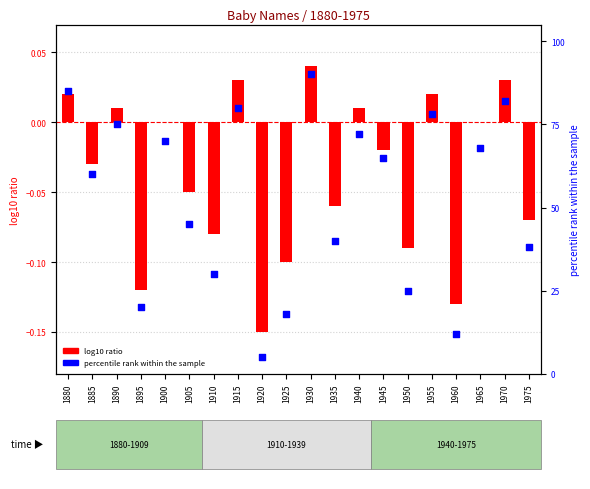

Which series has the widest spread of Y values?

percentile rank within the sample